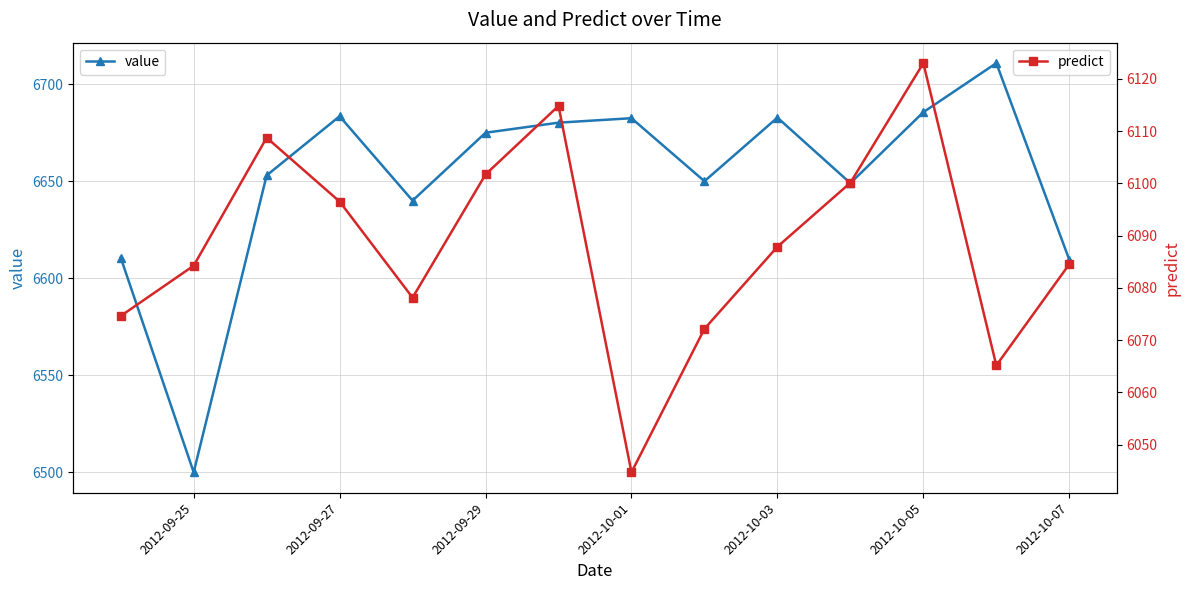

In value, how many points are higher than both neighbors (excluding endpoints)?

4